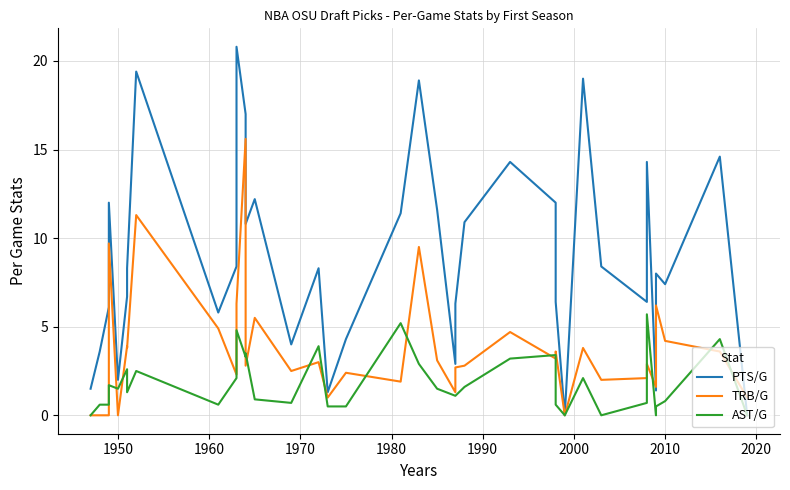

How many lines are shown in the chart?

3